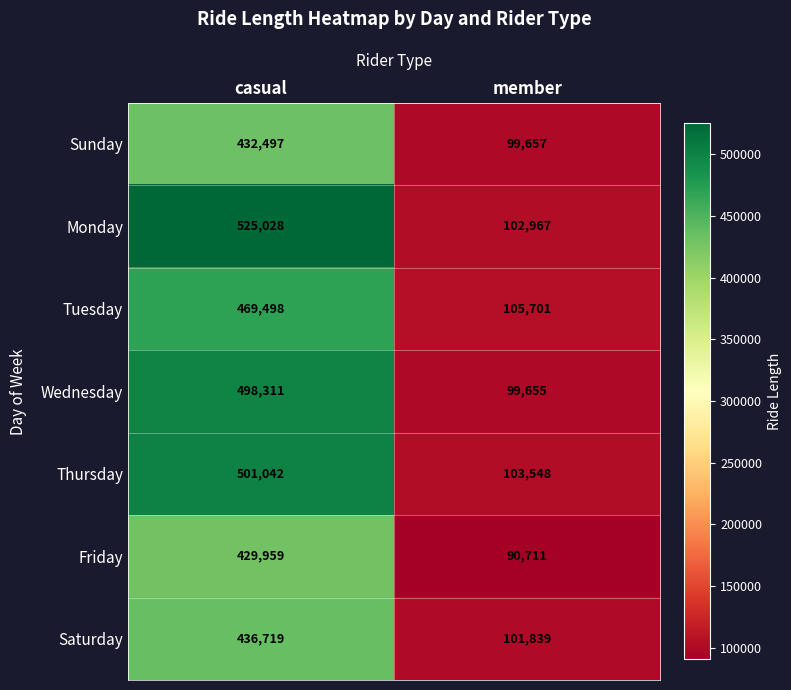

List the series in order of their peak value, lowest first.

Friday, Sunday, Saturday, Tuesday, Wednesday, Thursday, Monday